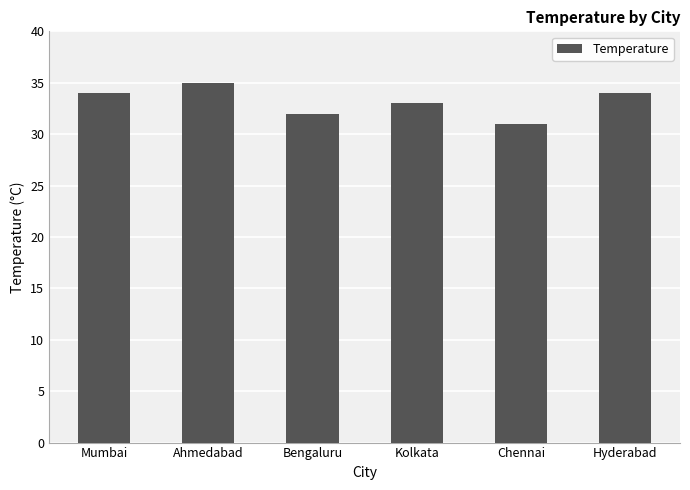

Between Hyderabad and Chennai, which is larger?

Hyderabad